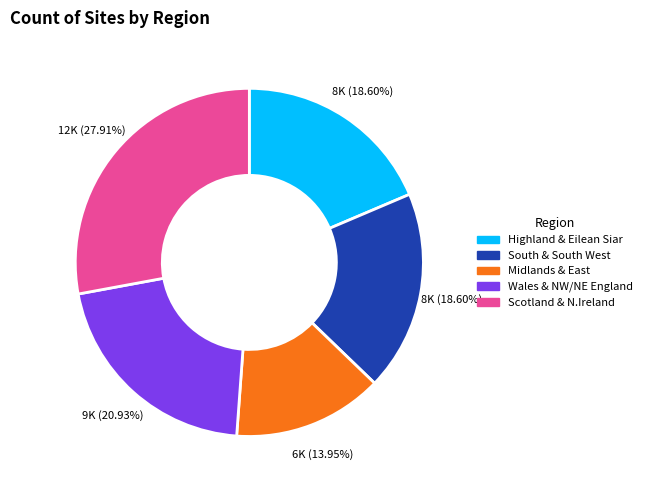

Is there any slice that represents more than half of the pie?

No